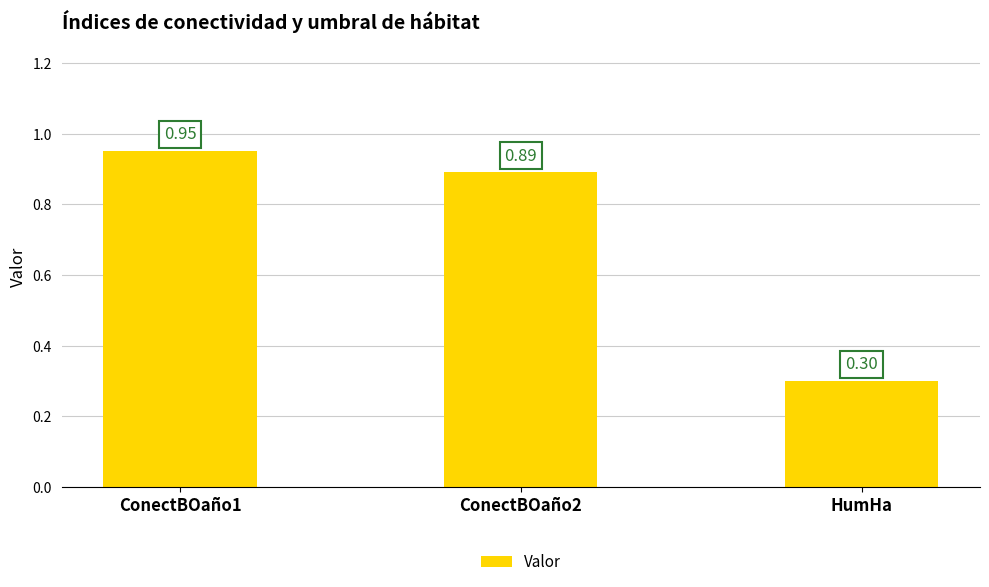

Rank the categories by value from lowest to highest.

HumHa, ConectBOaño2, ConectBOaño1